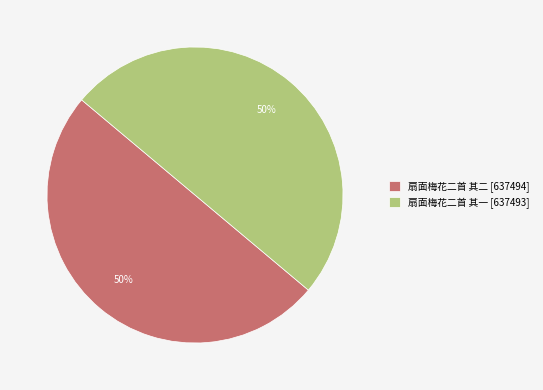

How many slices are in this pie chart?

2